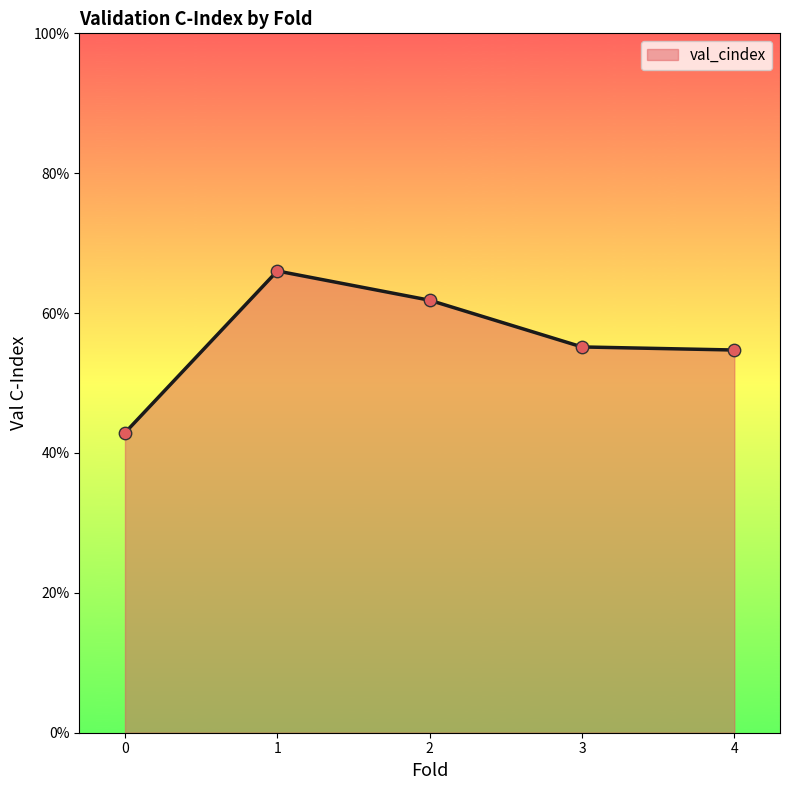

What is the change in value from 1 to 4?

-0.1